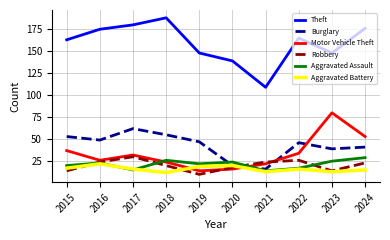

True or false: Burglary and Motor Vehicle Theft cross at least once.

True